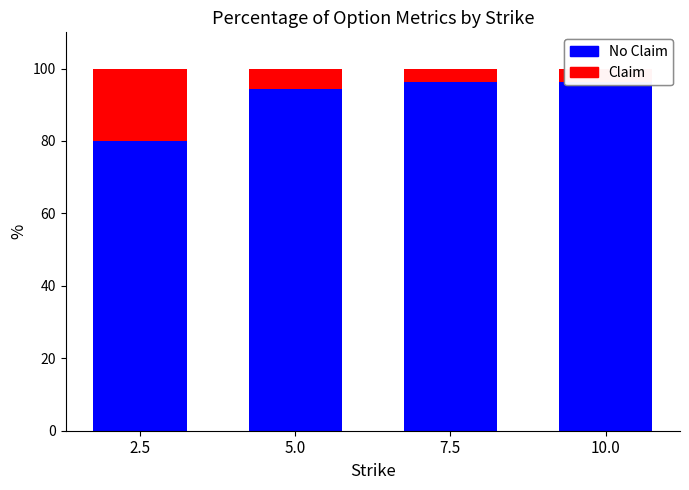

Does the chart contain stacked bars?

Yes